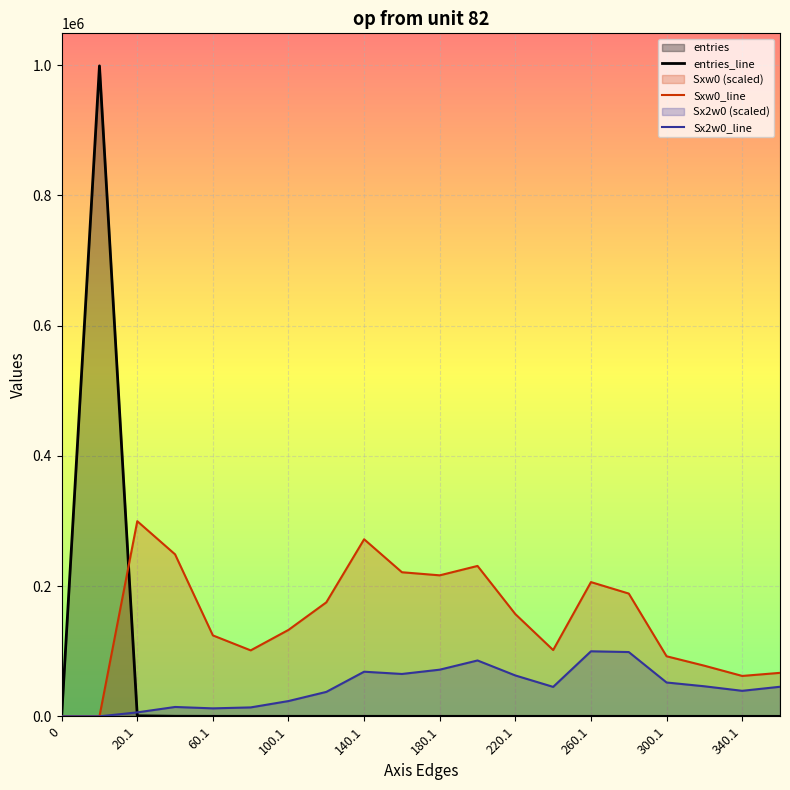

Which series has the widest spread of values?

entries_line